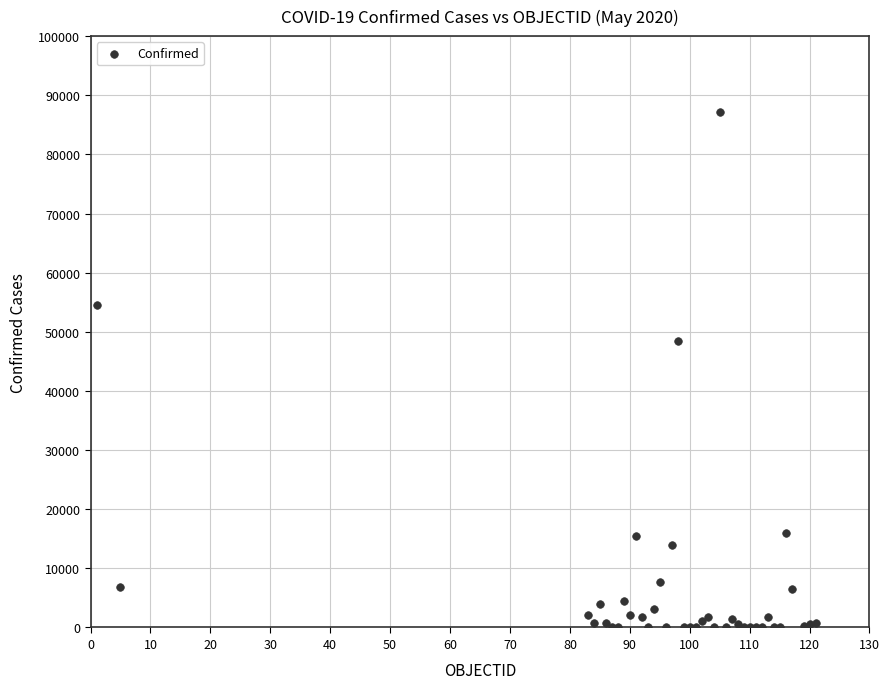

What Y value in the scatter plot is closest to 43597?

48519